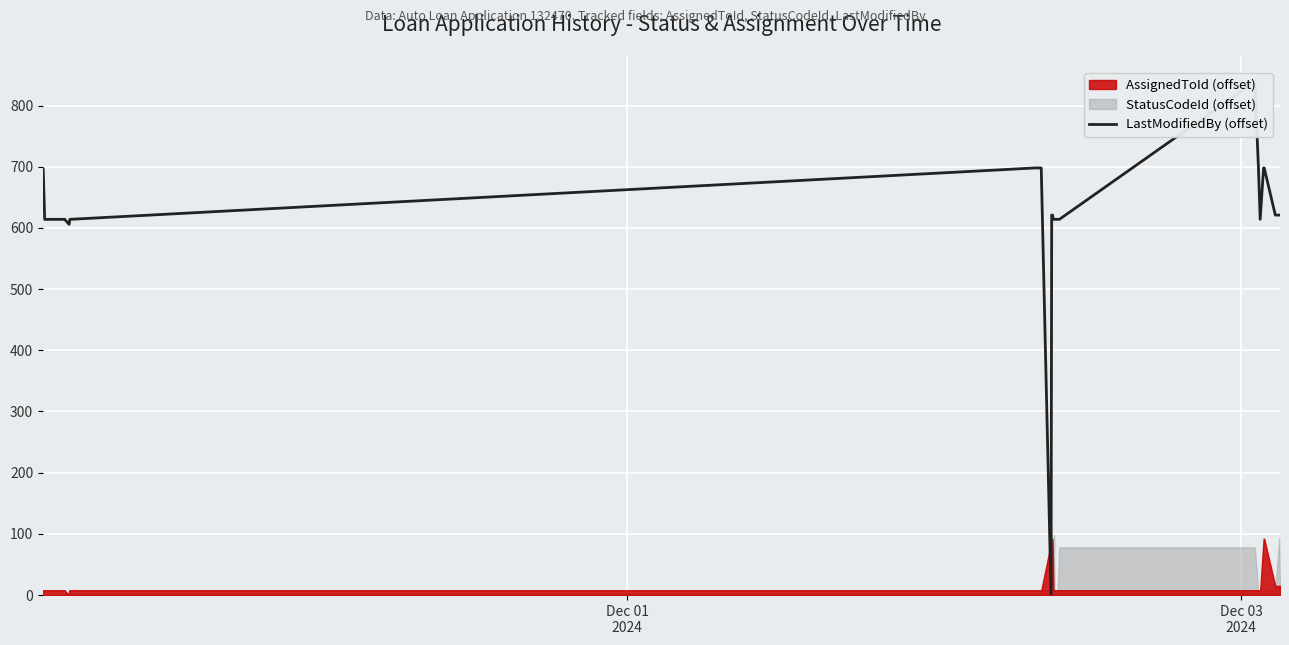

What is the maximum value shown in the chart?

839